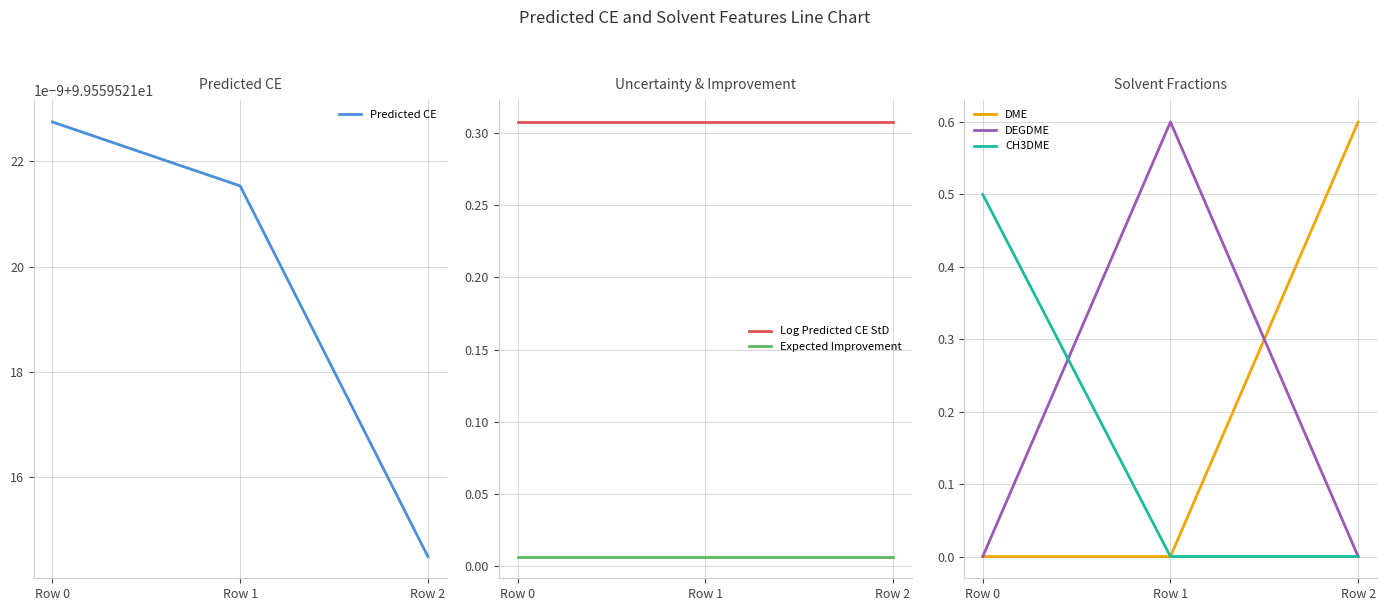

At which category is the sum across all series the highest?

Row 2